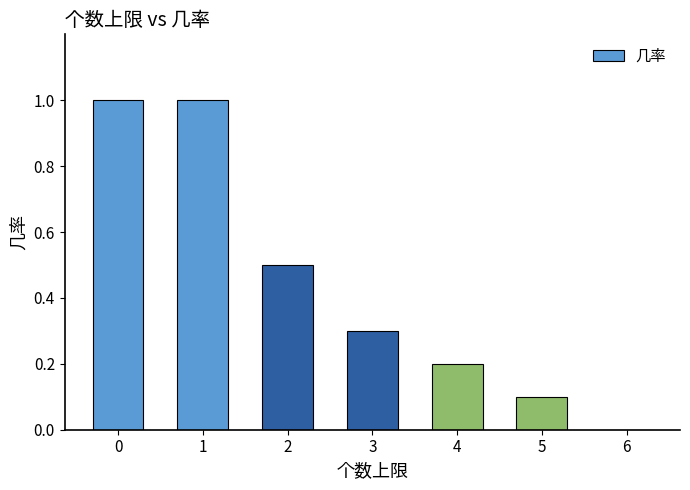

Is it true that the value at 5 is 0.2?

False